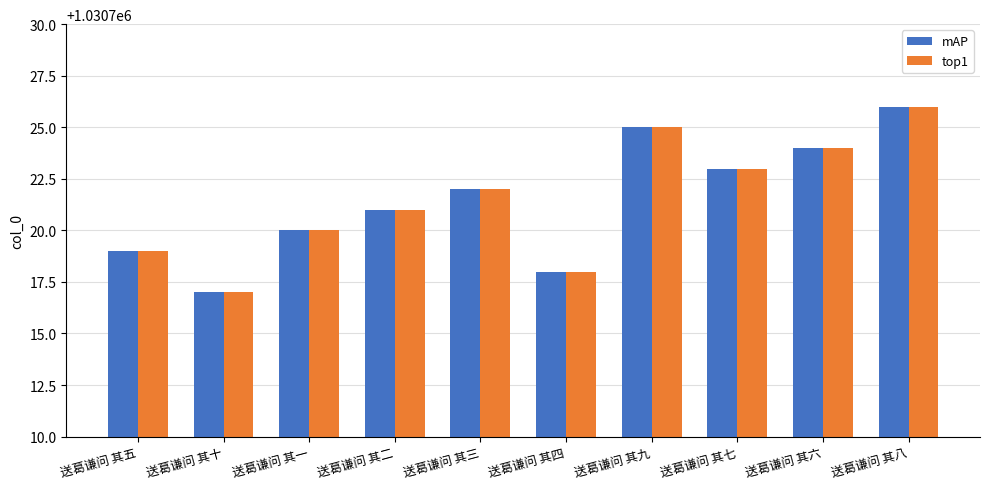

What is the value of the top1 bar at the 2nd from the left?

1030717